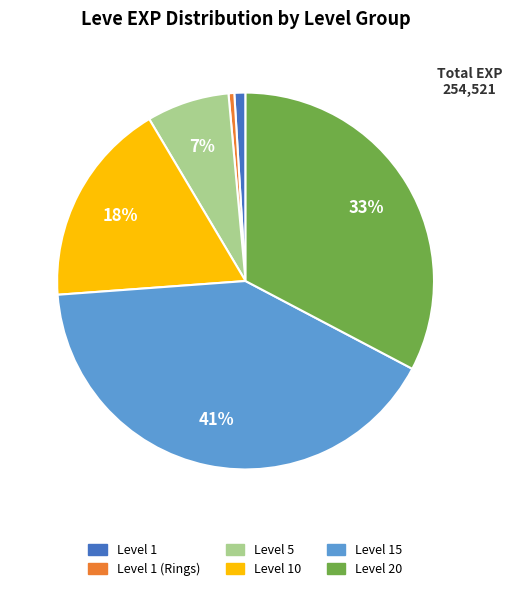

To the nearest percent, what is the difference between the largest and smallest slice percentages?

41%